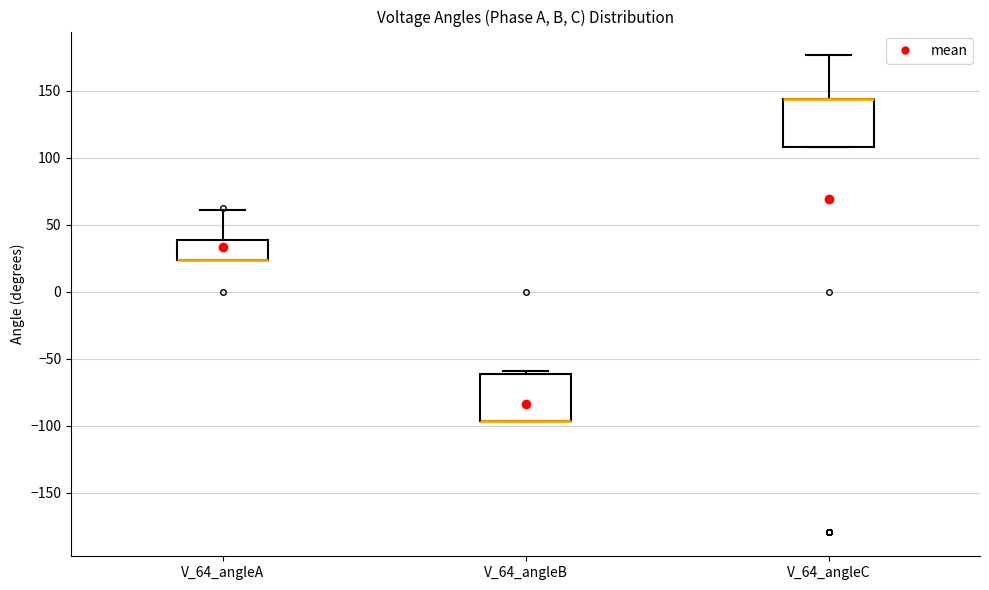

Reading left to right, transcribe this box plot: for each box, give where its median line is, the range the box spans, and where its two whiskers end, as read against the y-axis. The values are not printed on the chart, so give them approximately, as read against the axis.

V_64_angleA: median 25 (drawn on the box's lower edge), box 25 to 40, whiskers 25 to 60
V_64_angleB: median -95 (drawn on the box's lower edge), box -95 to -60, whiskers -95 to -60 (just above the box's upper edge)
V_64_angleC: median 145 (drawn on the box's upper edge), box 110 to 145, whiskers 110 to 175